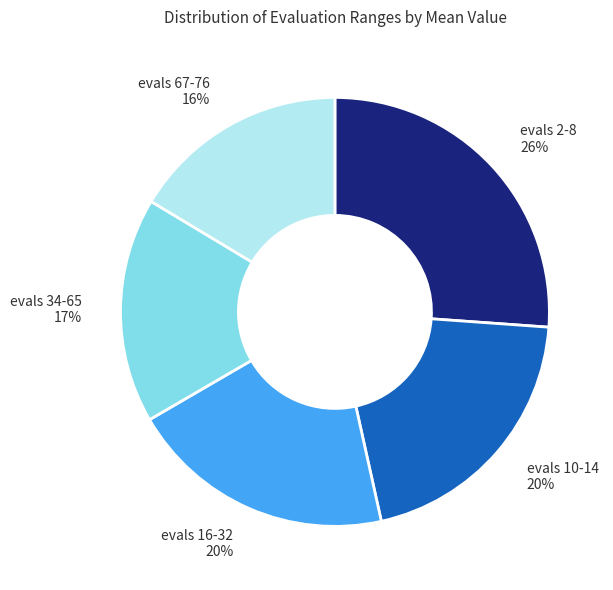

To the nearest percent, what percentage of the pie is evals 16-32?

20%